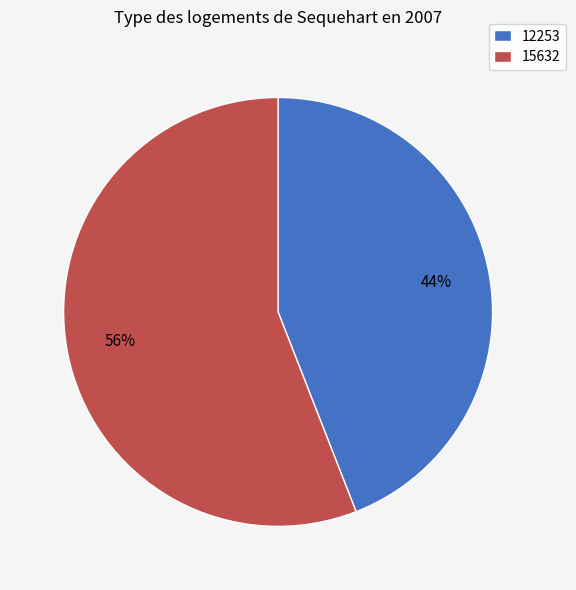

What is the ratio of the value at 15632 to the value at 12253?

1.3